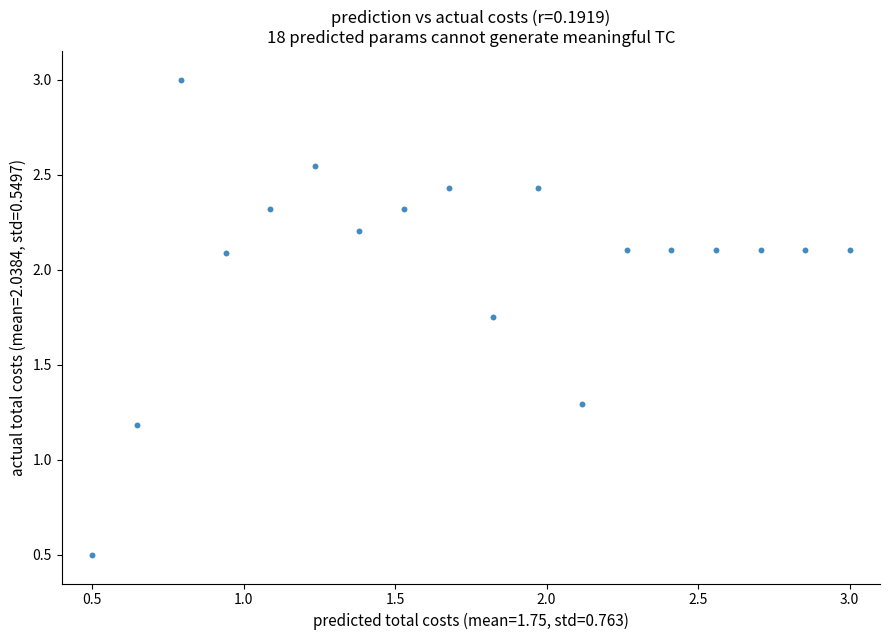

What Y value in the scatter plot is closest to 1?

1.2